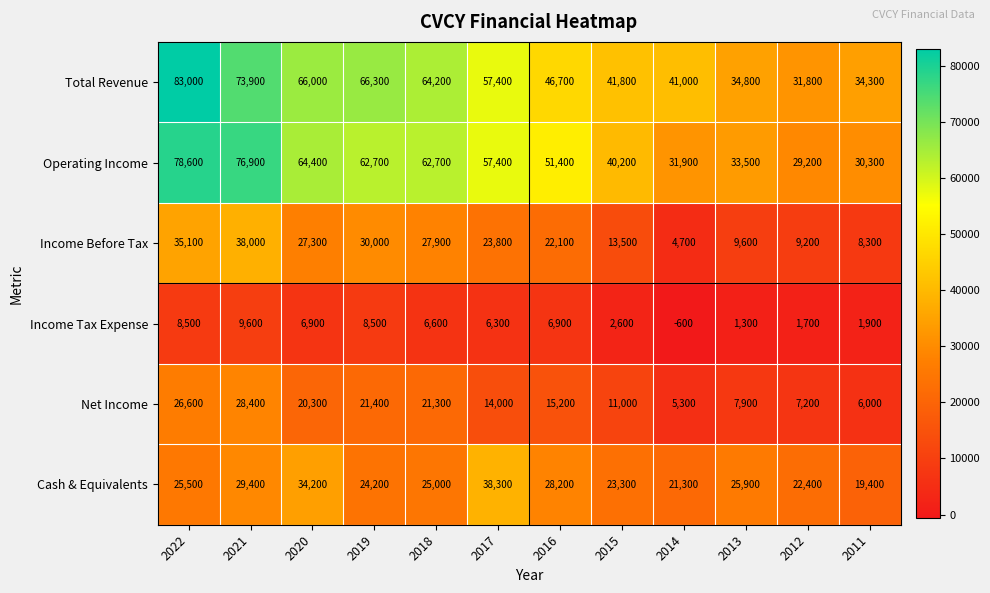

The Cash & Equivalents series shows 39530 at 2013. True or false?

False